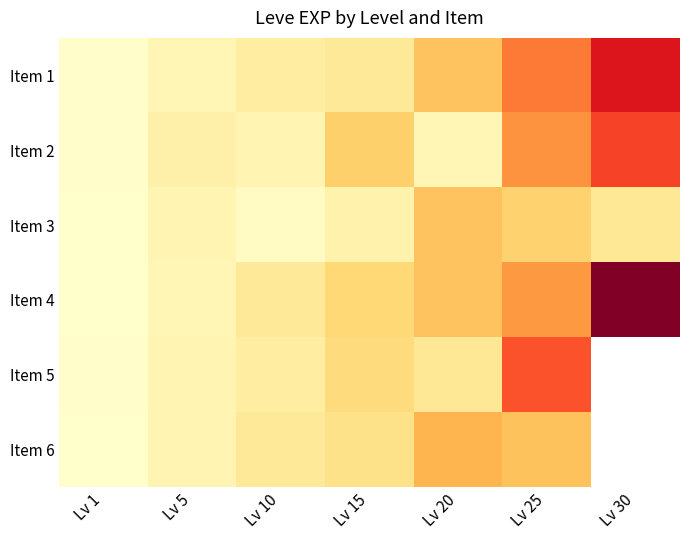

Is the value of Item 6 at Lv 15 greater than the value of Item 4 at Lv 25?

No